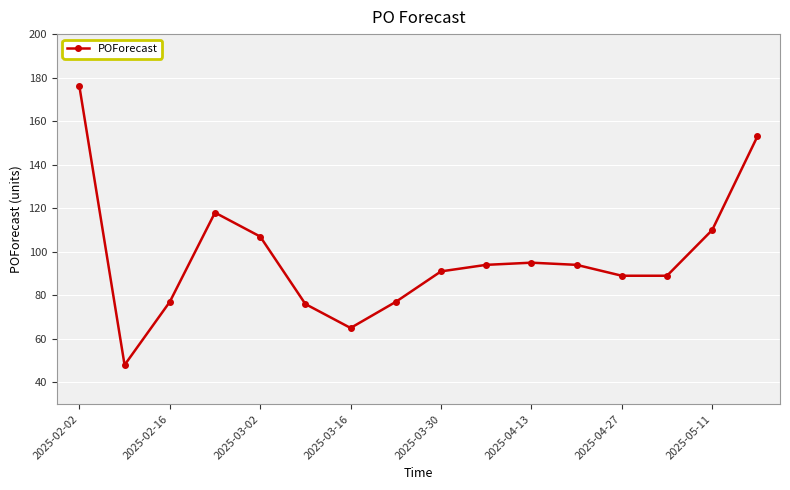

True or false: there are more than 0 points higher than both neighbors.

True